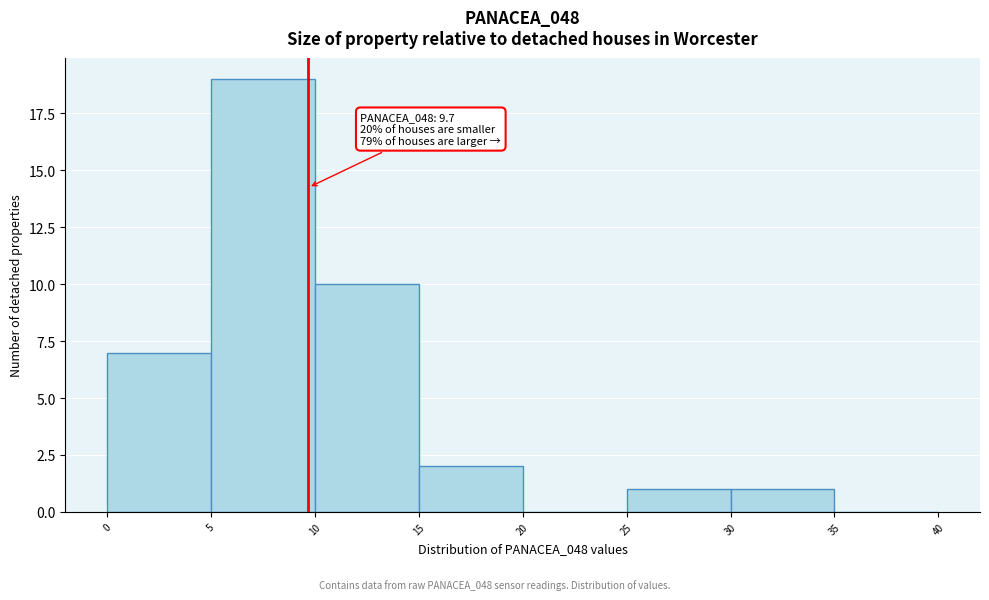

Which range on the x-axis has the tallest bar?

5 to 10